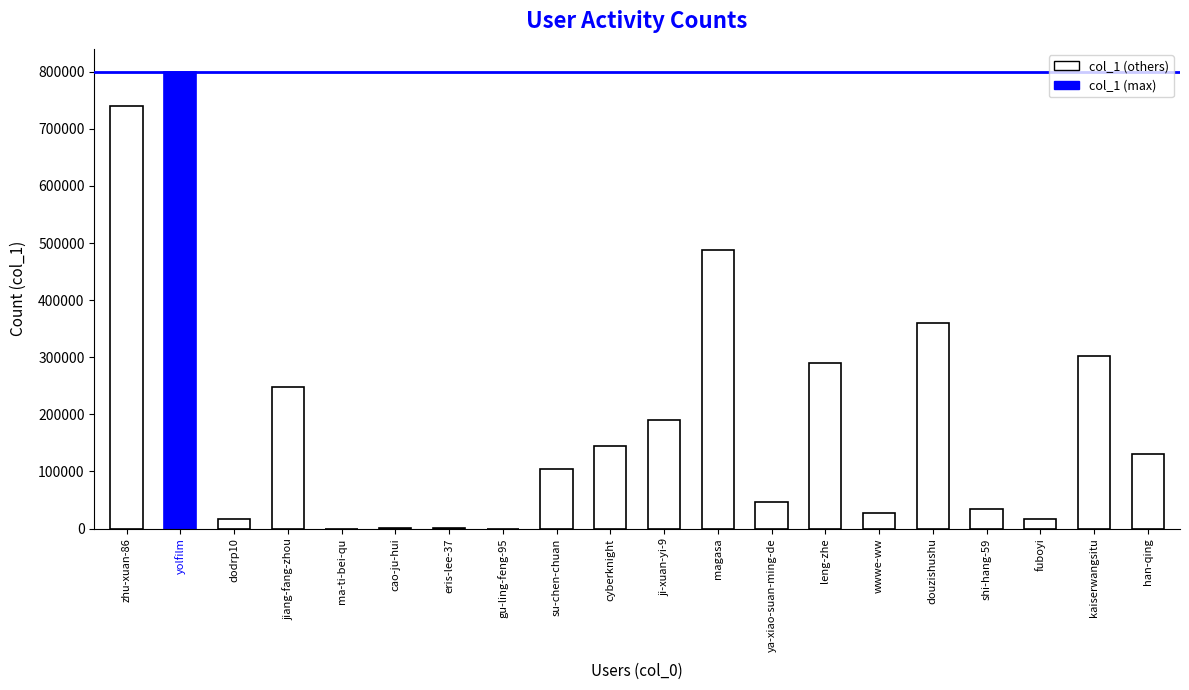

What is the change in value from dodrp10 to ji-xuan-yi-9?

+172693